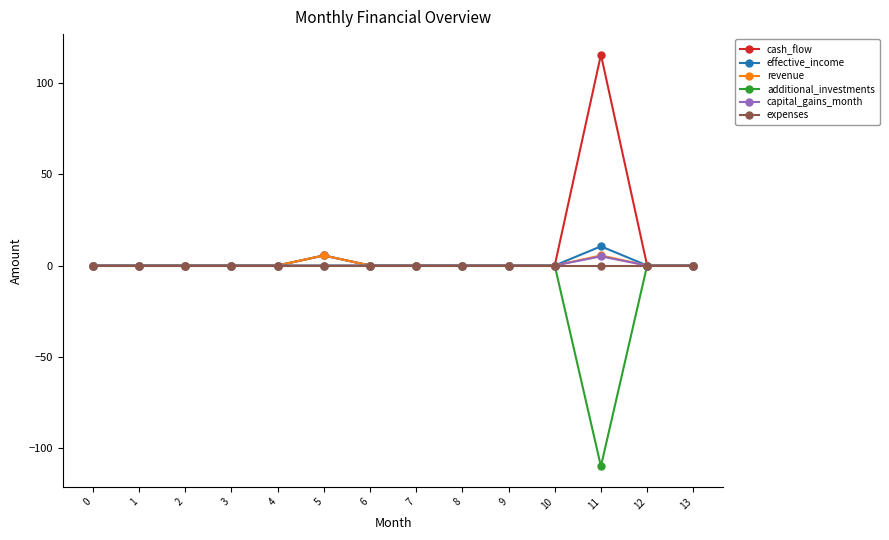

At which label is effective_income closest to 5?

5